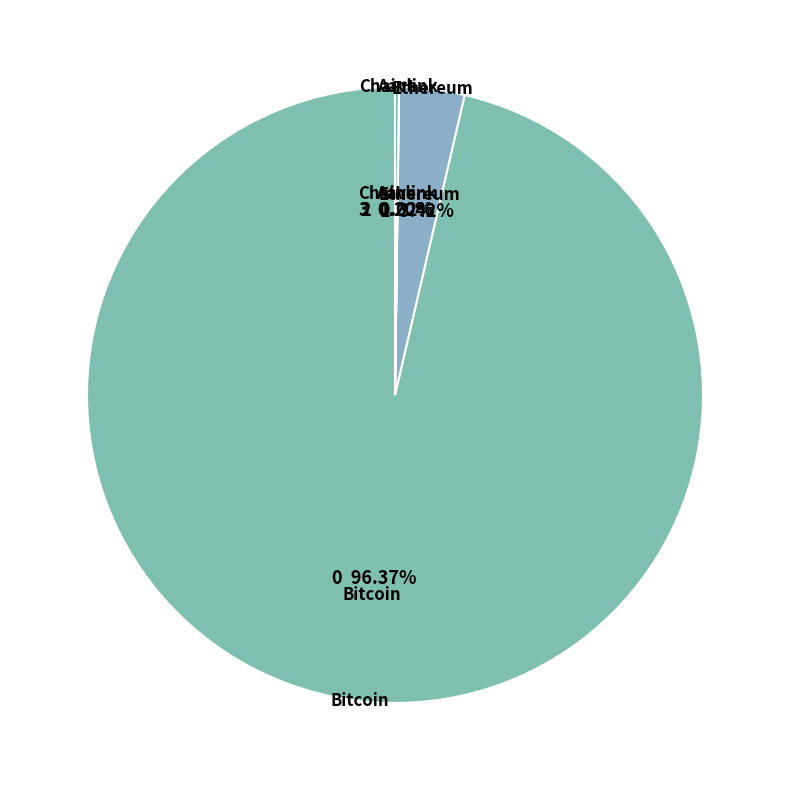

How many segments does this pie chart have?

4